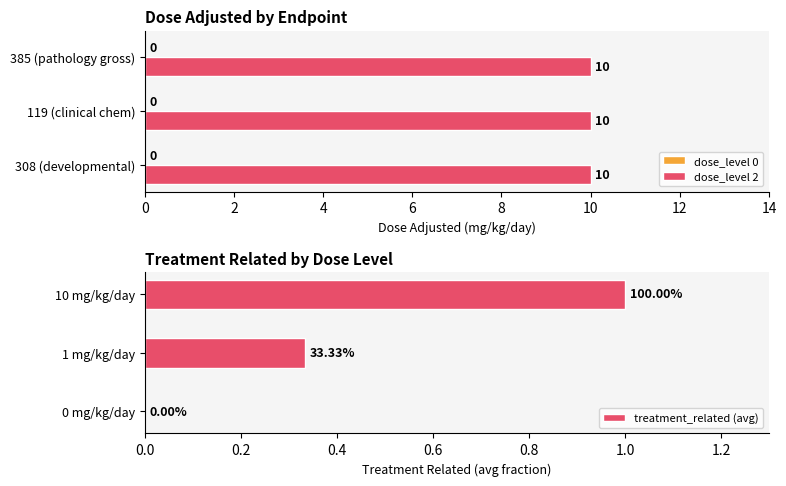

What is the total value across all series at 2?

1.0